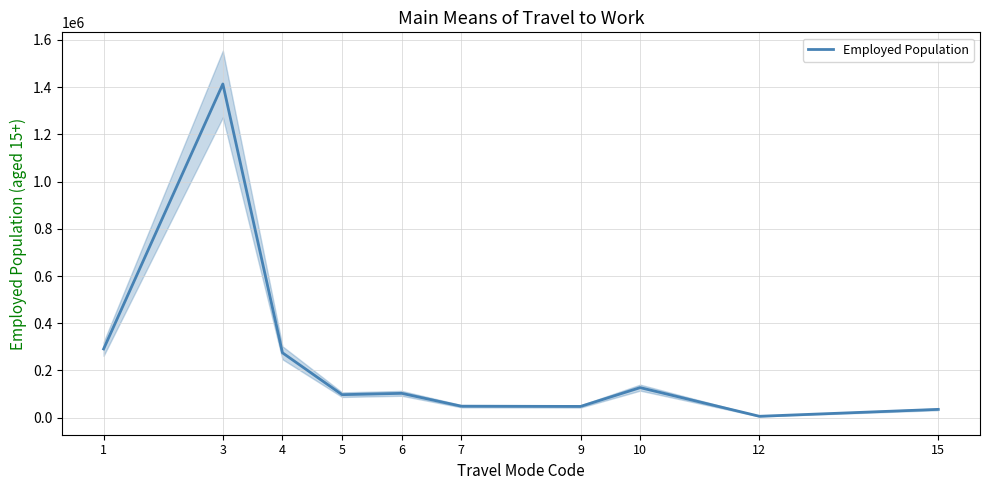

What is the difference between the second highest and second lowest values?

255792